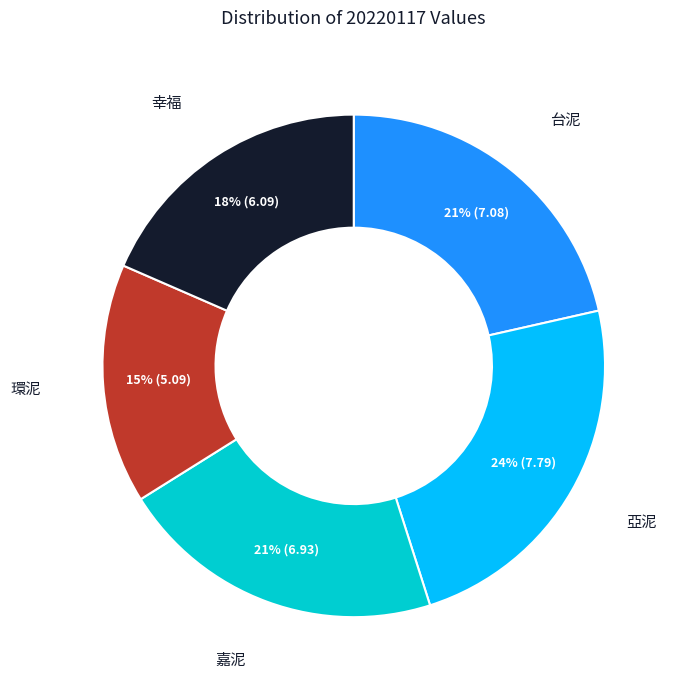

To the nearest percent, what is the average slice percentage?

20%